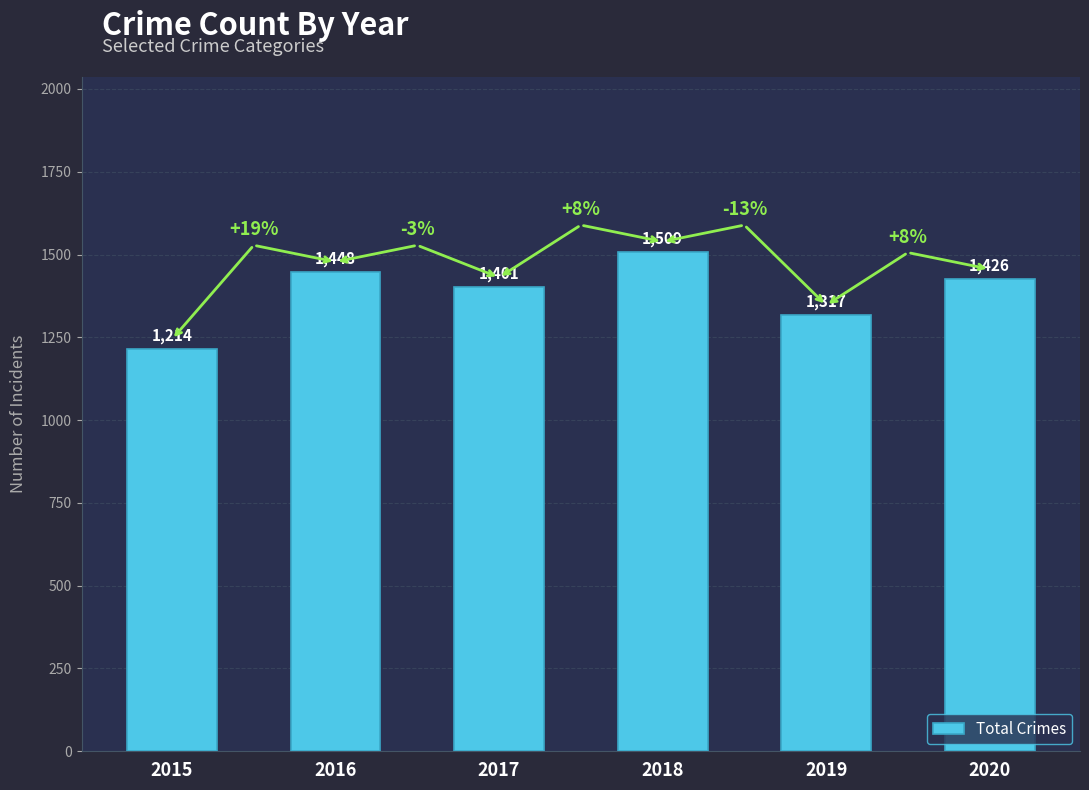

Approximately how many times larger is the value at 2020 compared to 2015?

1.2